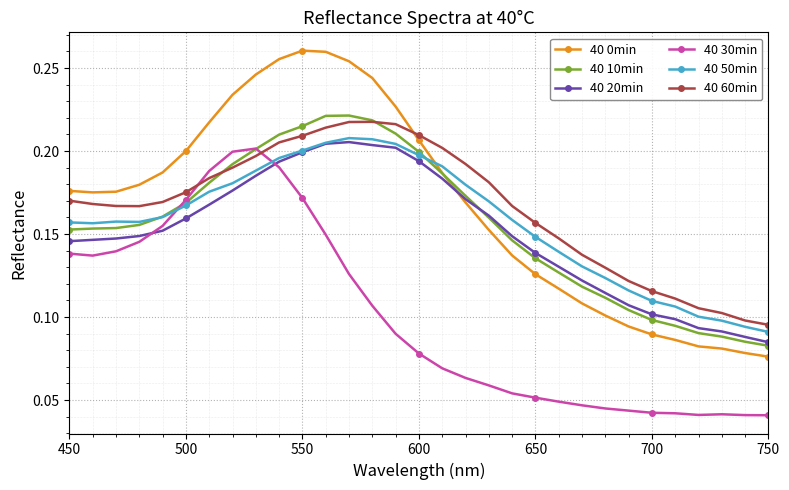

At how many categories does at least one series exceed 0?

31